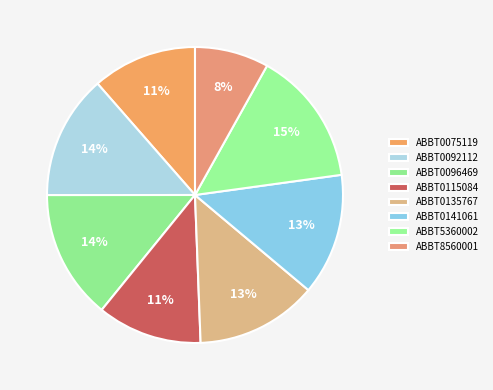

Which slice is the smallest?

ABBT8560001